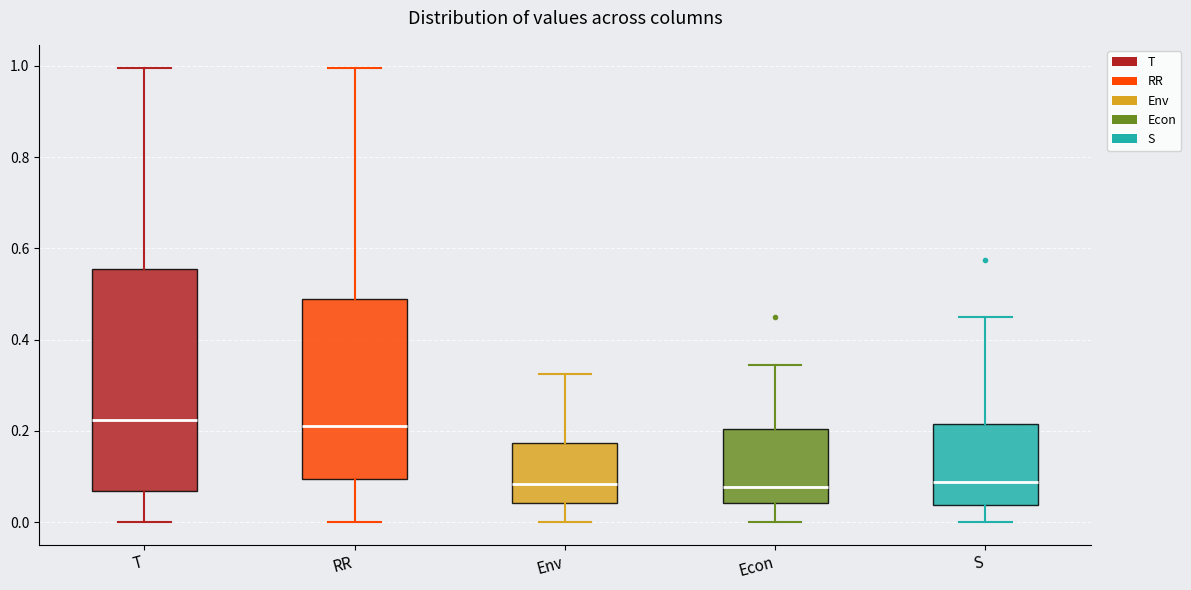

Reading left to right, transcribe this box plot: for each box, give where its median line is, the range the box spans, and where its two whiskers end, as read against the y-axis. The values are not printed on the chart, so give them approximately, as read against the axis.

T: median 0.22, box 0.06 to 0.56, whiskers 0.00 to 1.00
RR: median 0.22, box 0.10 to 0.48, whiskers 0.00 to 1.00
Env: median 0.08, box 0.04 to 0.18, whiskers 0.00 to 0.32
Econ: median 0.08, box 0.04 to 0.20, whiskers 0.00 to 0.34
S: median 0.08, box 0.04 to 0.22, whiskers 0.00 to 0.44